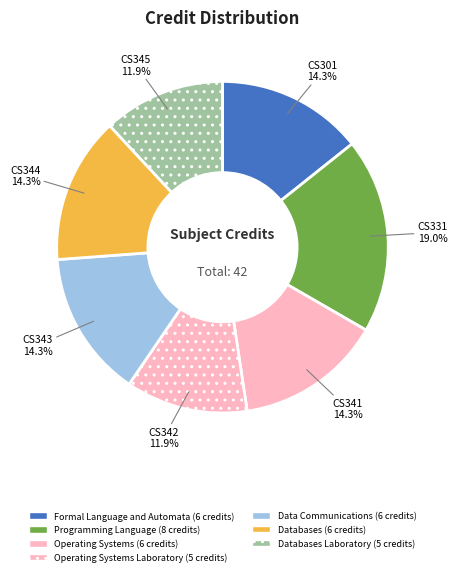

Is there any slice that represents more than half of the pie?

No